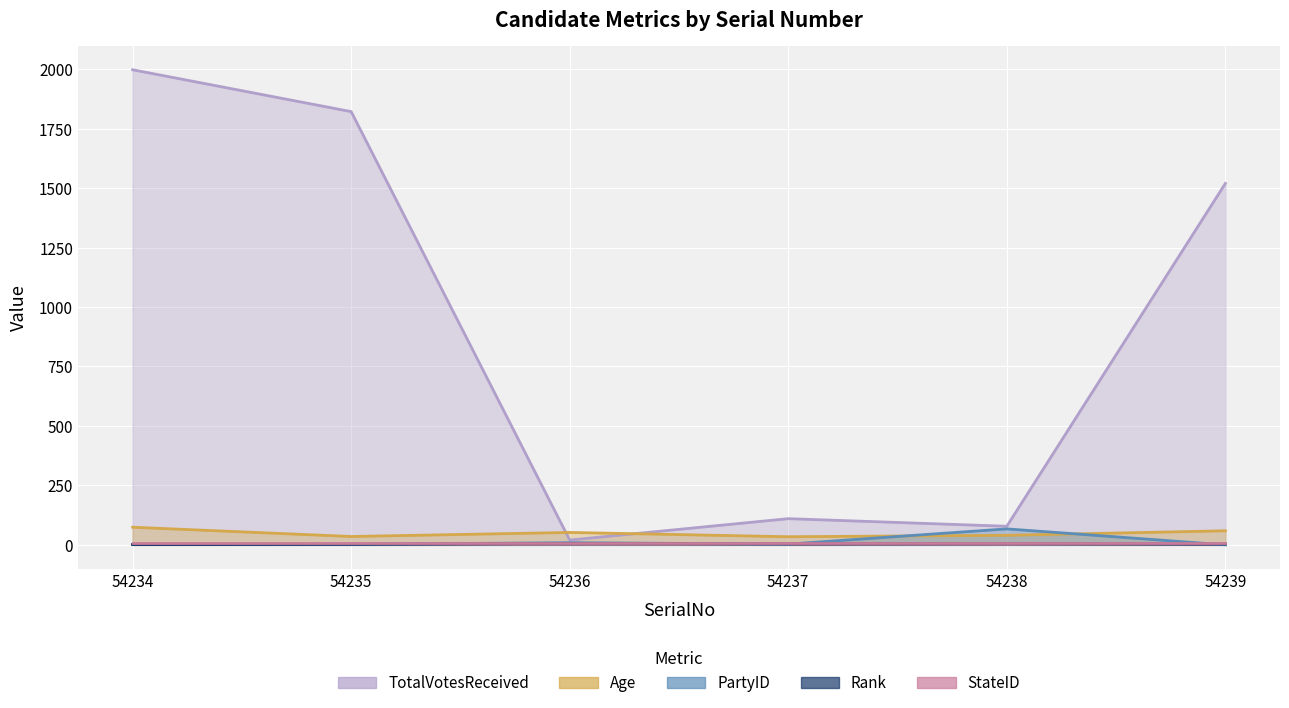

True or false: Age has a value of 16 at 54236.

False